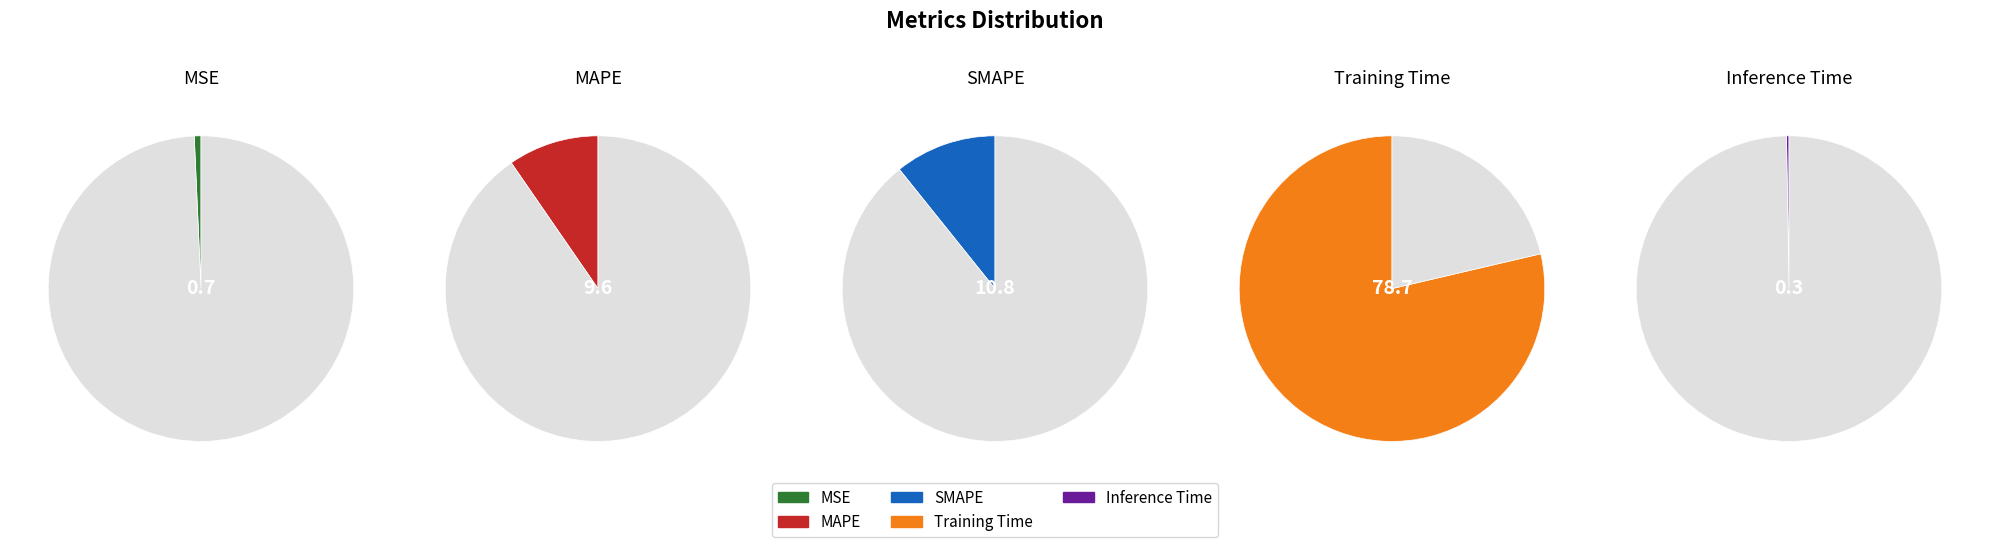

To the nearest percent, what percentage of the pie is MAPE?

10%